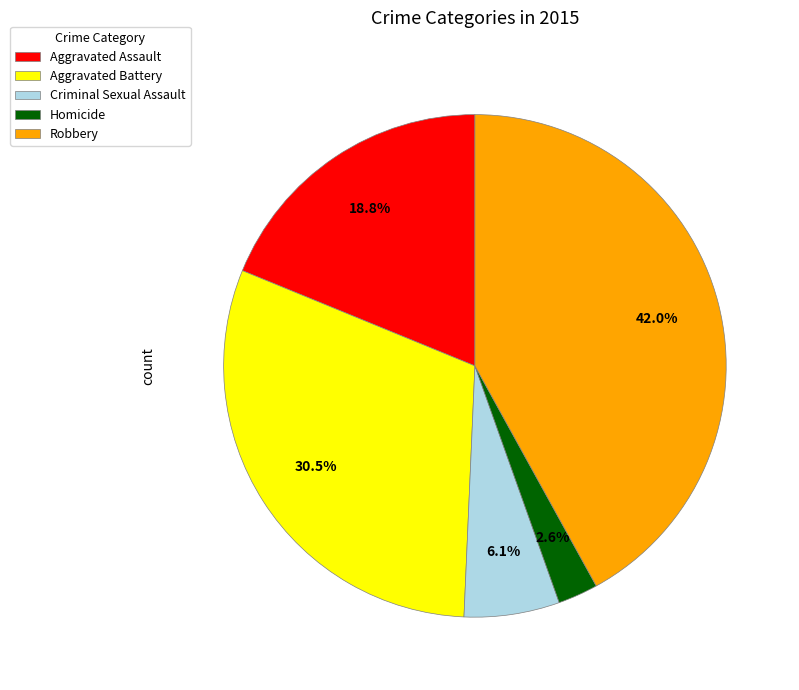

Rank the categories by value from lowest to highest.

Homicide, Criminal Sexual Assault, Aggravated Assault, Aggravated Battery, Robbery